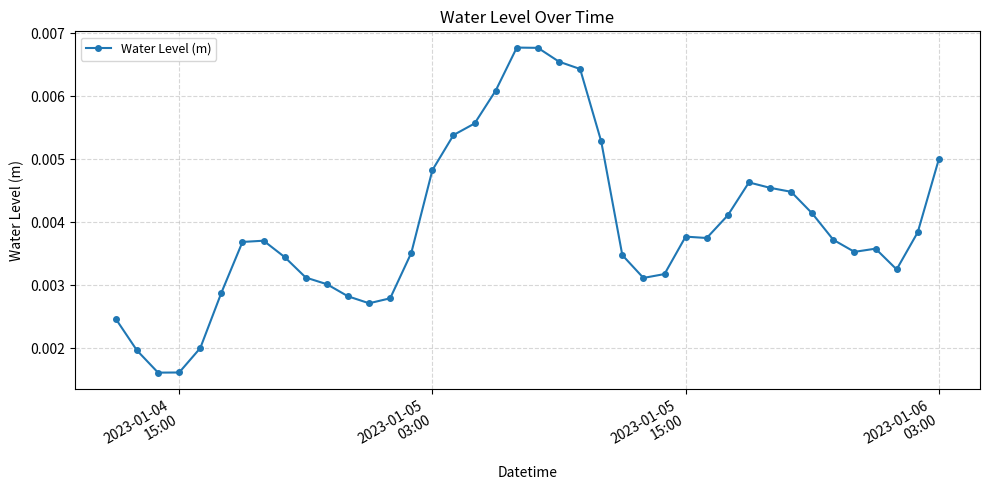

True or false: the data has more than 0 interior local peaks.

True